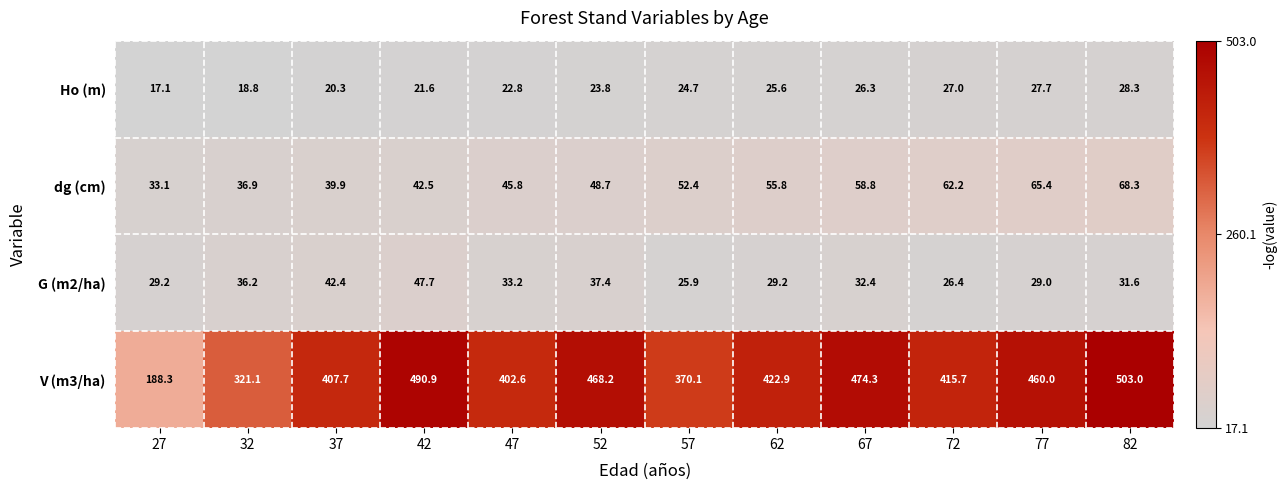

Which series has the largest range (max minus min)?

V (m3/ha)